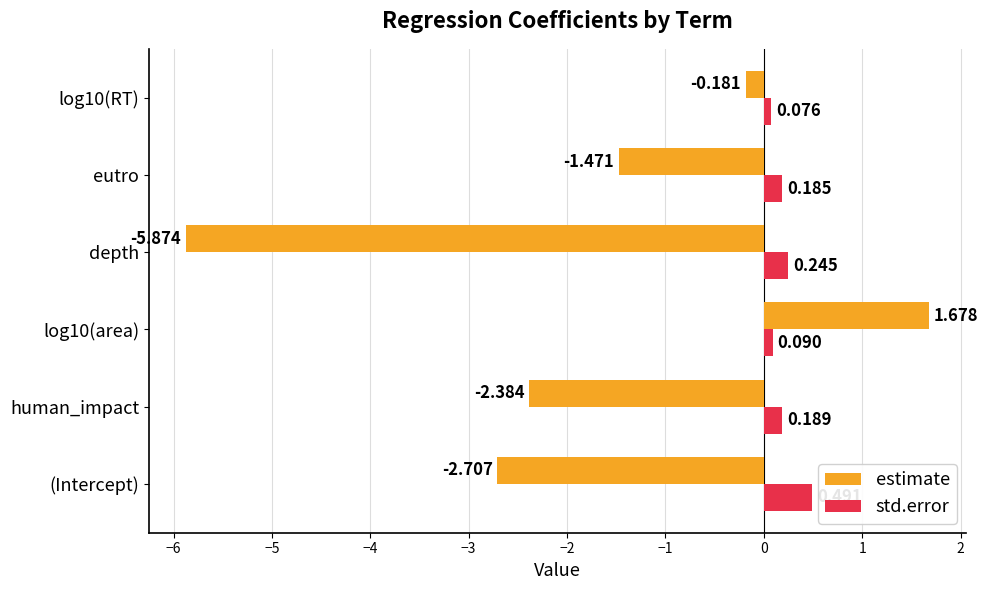

Which series changed the most between eutro and log10(RT)?

estimate